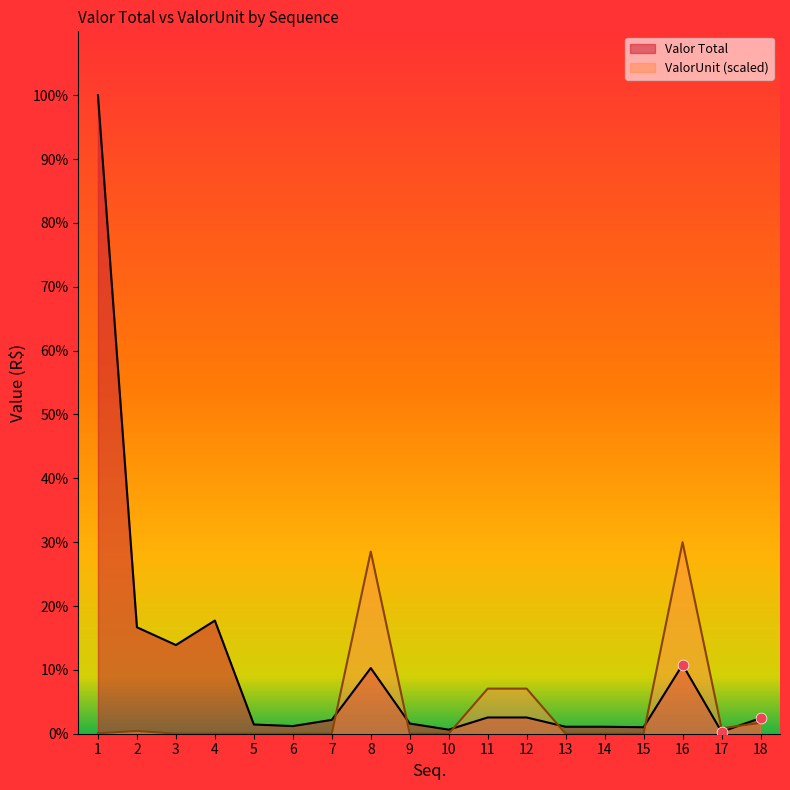

Which series has the largest total across all categories?

Valor Total